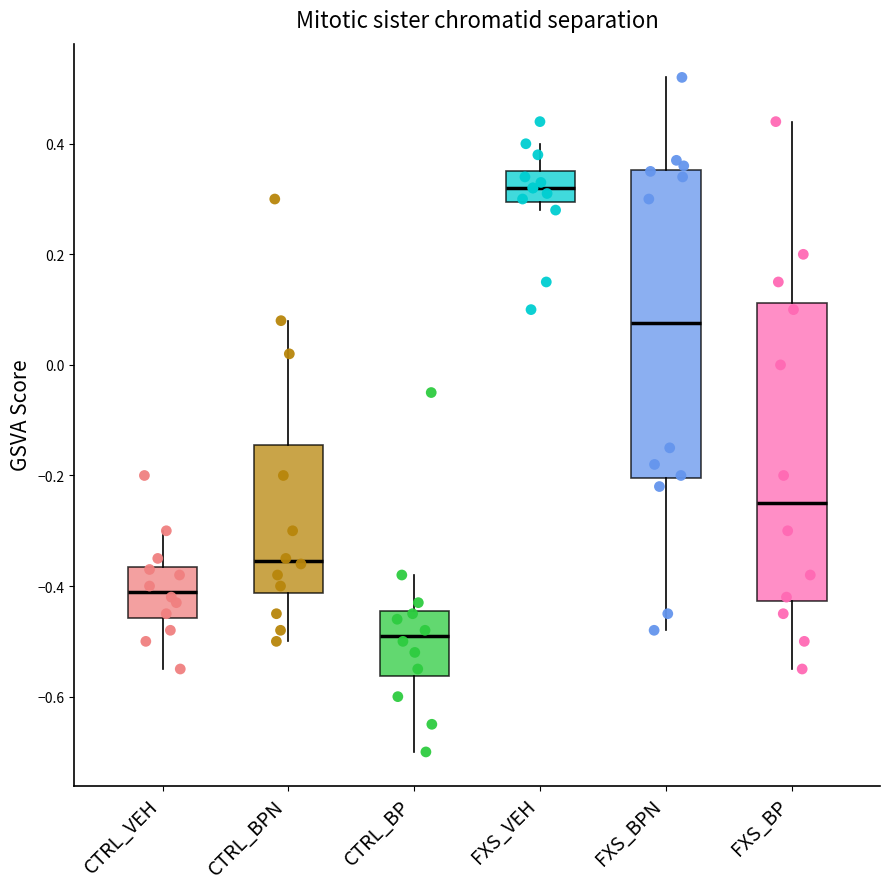

Which box's median line is the highest?

FXS_VEH